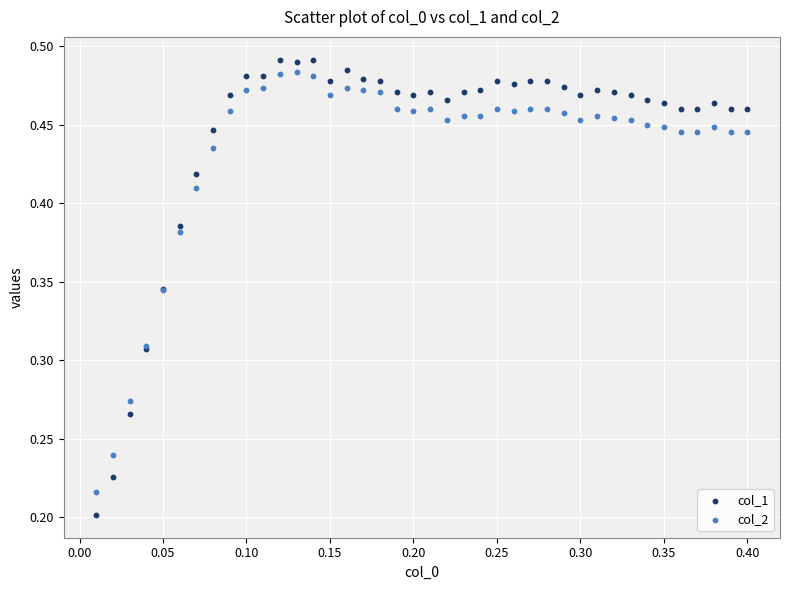

Which series reaches the minimum Y coordinate?

col_1